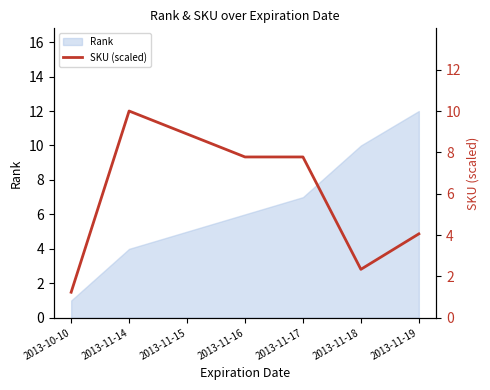

True or false: Rank has a value of 5 at 2013-11-15.

True